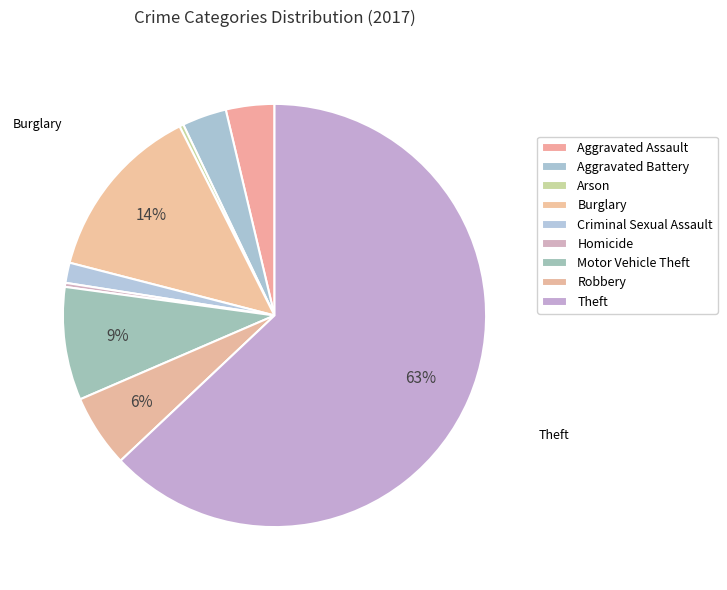

How many segments does this pie chart have?

9